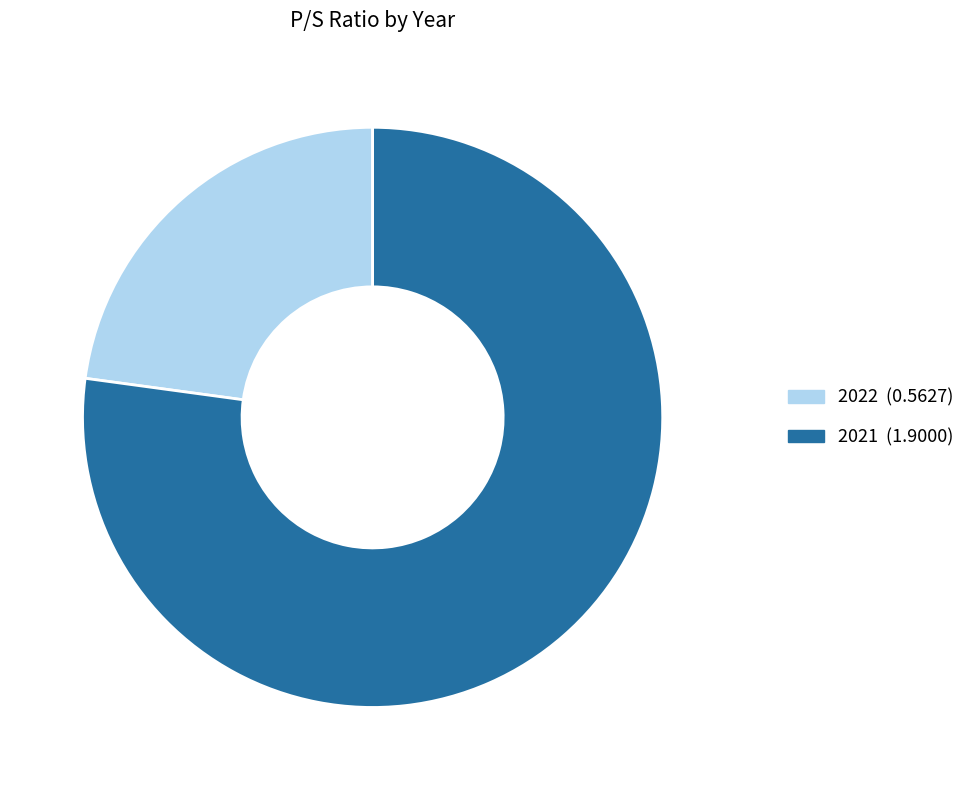

True or false: 2021 accounts for 92% of the total.

False